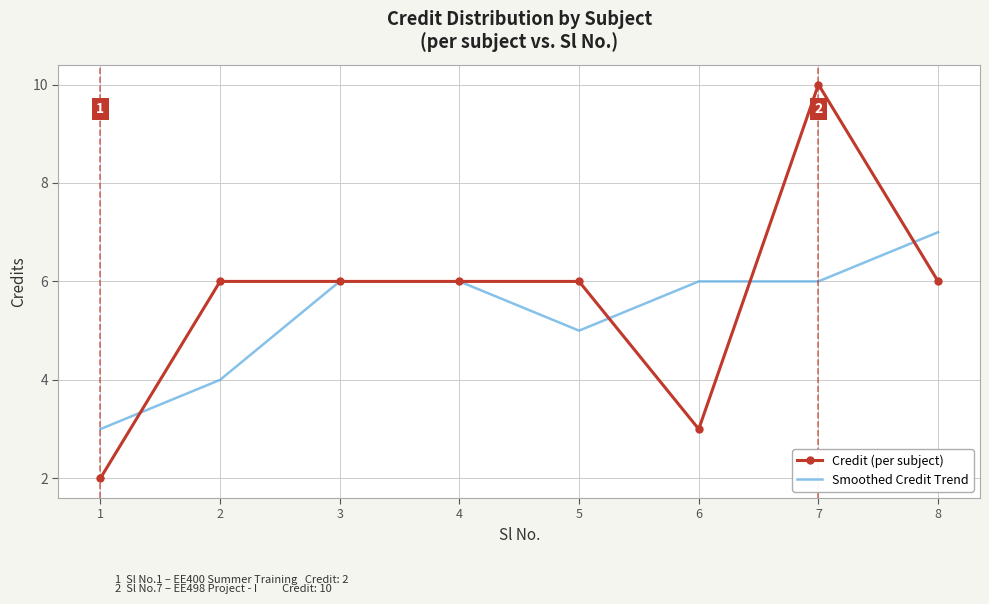

Between 2 and 6, which series saw the biggest shift?

Credit (per subject)